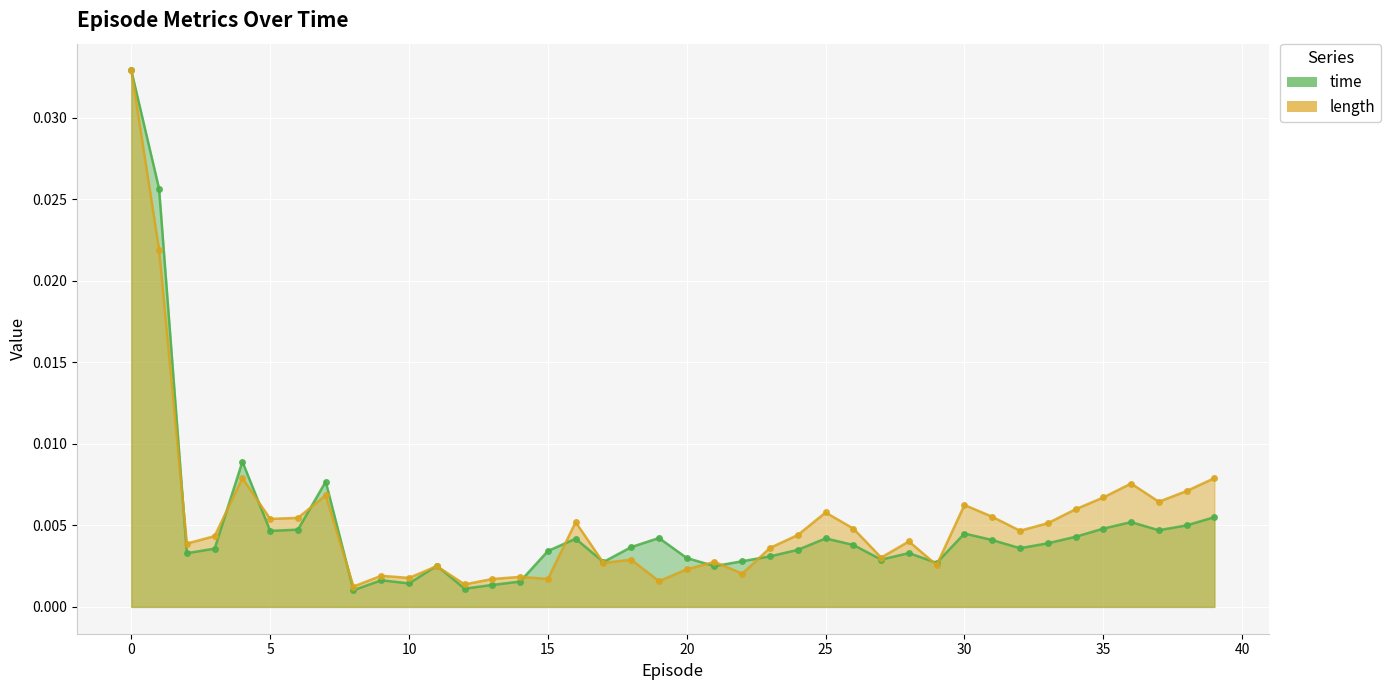

List the series in order of their peak value, lowest first.

time, length